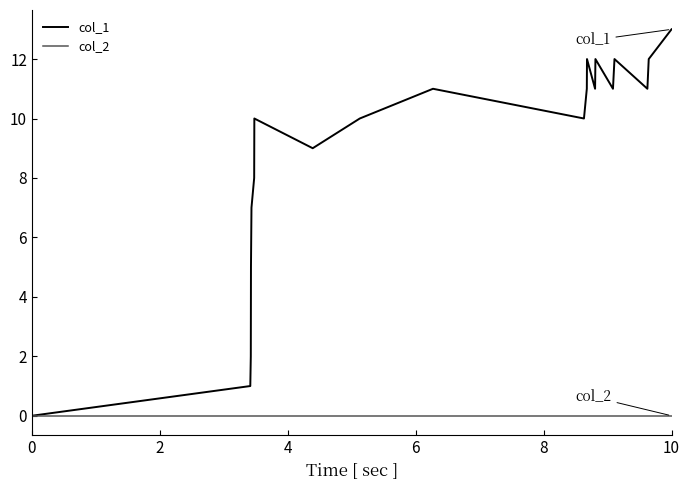

What are all the series names shown in the legend?

col_1, col_2